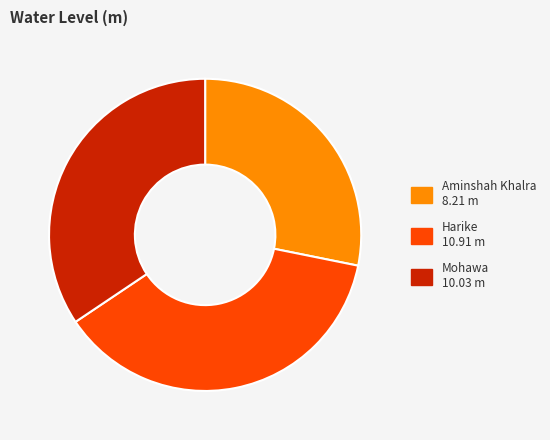

Between Harike and Aminshah Khalra, which is larger?

Harike